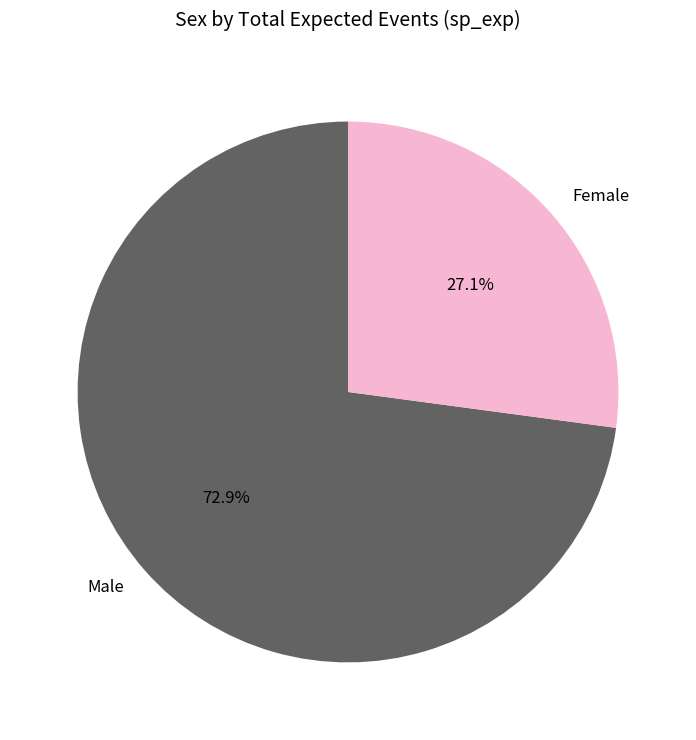

Which category accounts for the majority?

Male